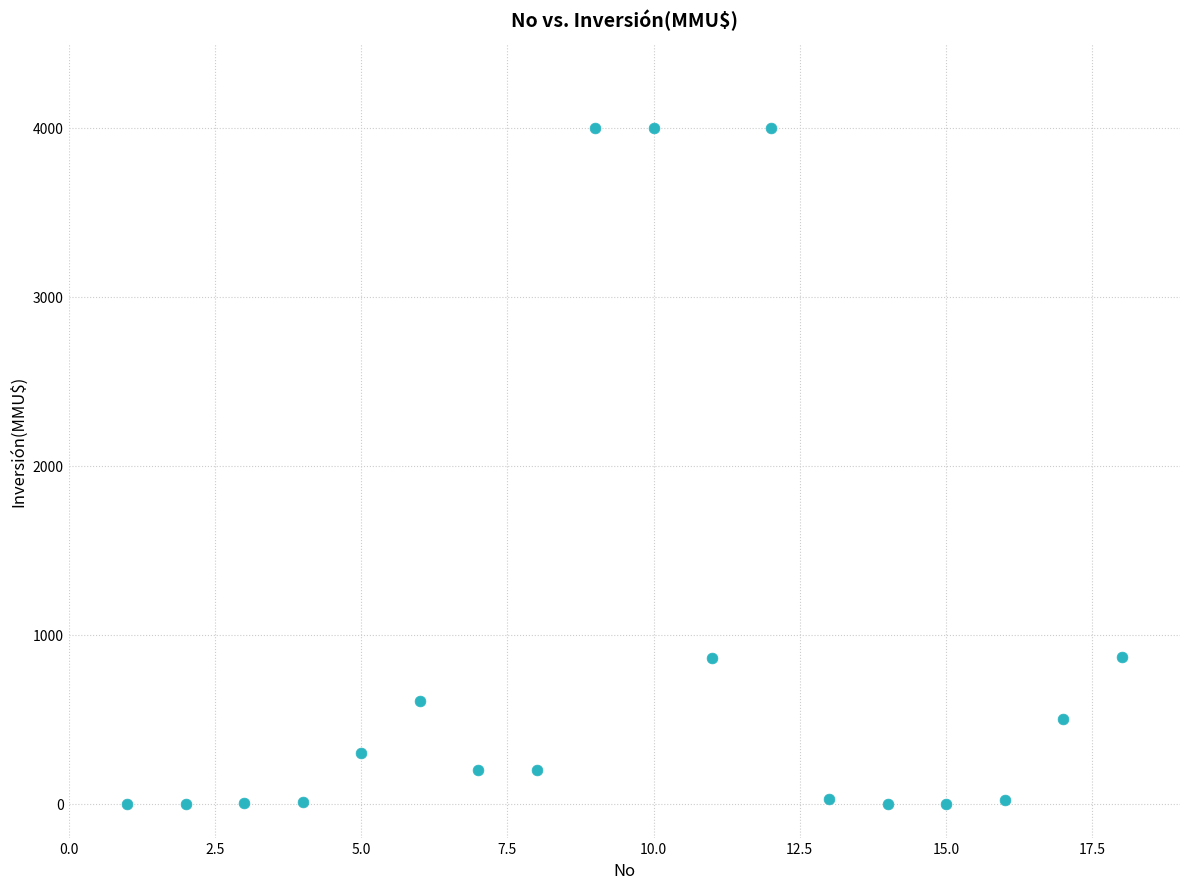

What is the range of Y values (max minus min)?

4000.0